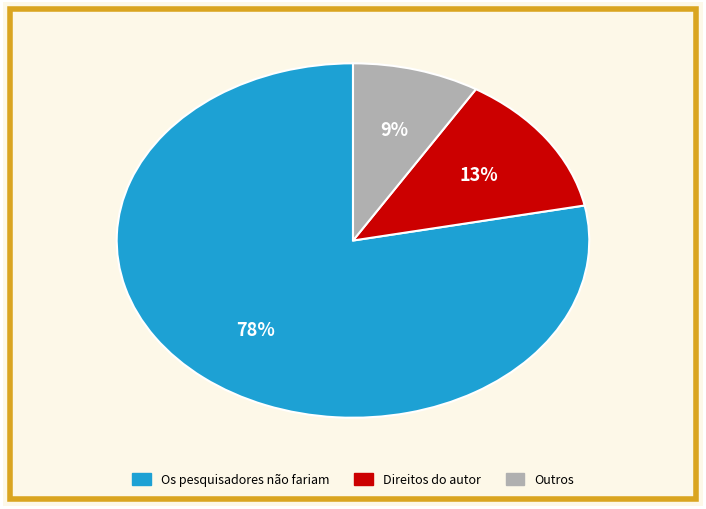

How many segments does this pie chart have?

3